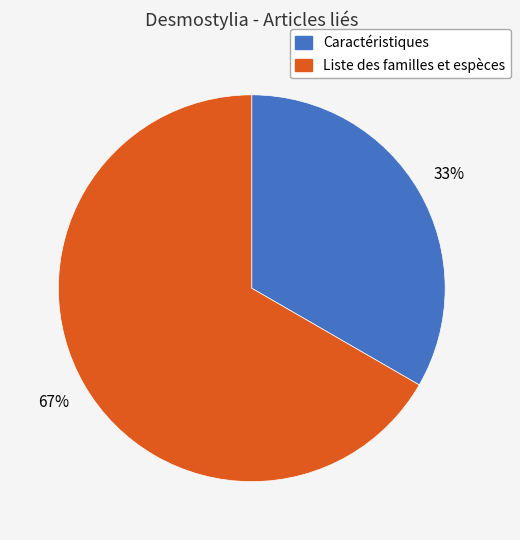

To the nearest percent, what is the combined percentage of Caractéristiques and Liste des familles et espèces?

100%